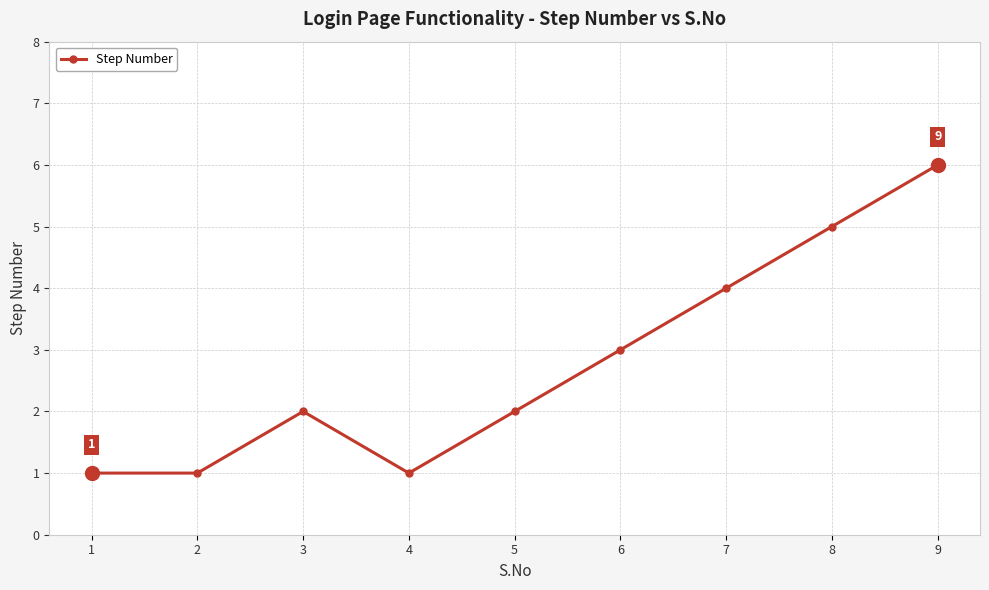

How many interior local peaks (higher than both neighbors) does the data have?

1